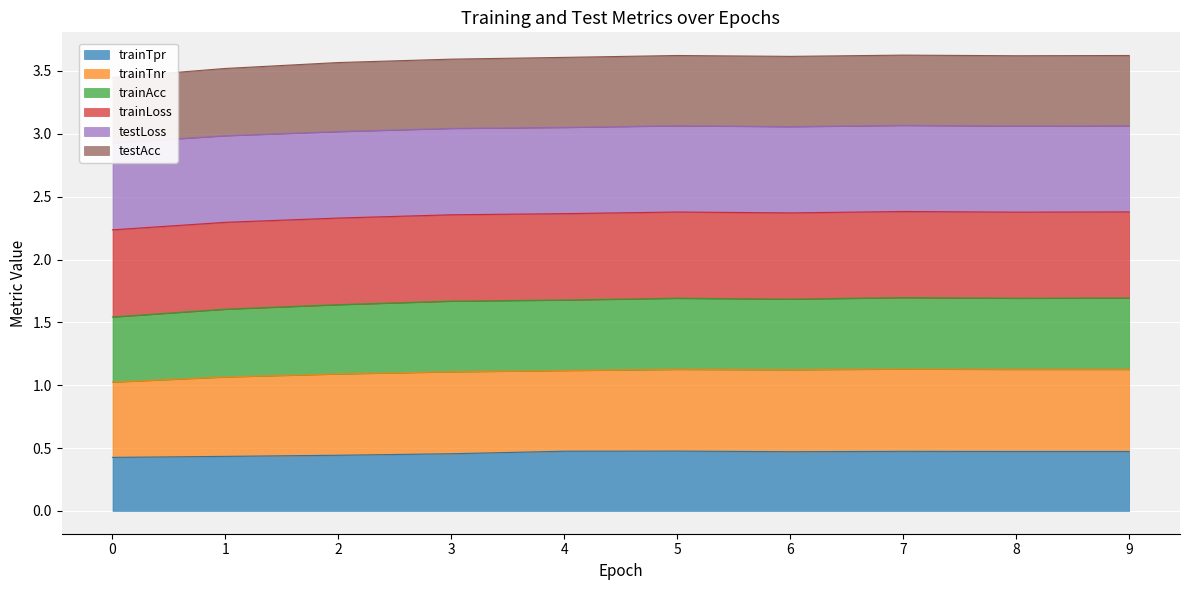

Rank the categories by trainTpr value from highest to lowest.

5, 4, 7, 8, 9, 6, 3, 2, 1, 0